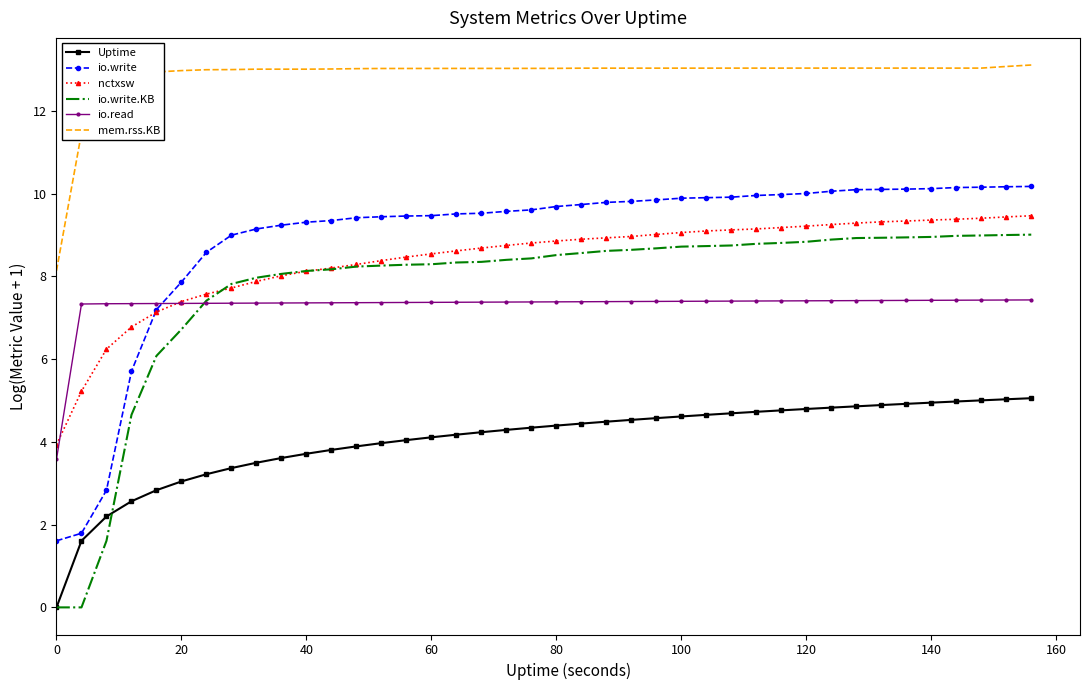

How many intersections are there between io.write.KB and io.read?

1